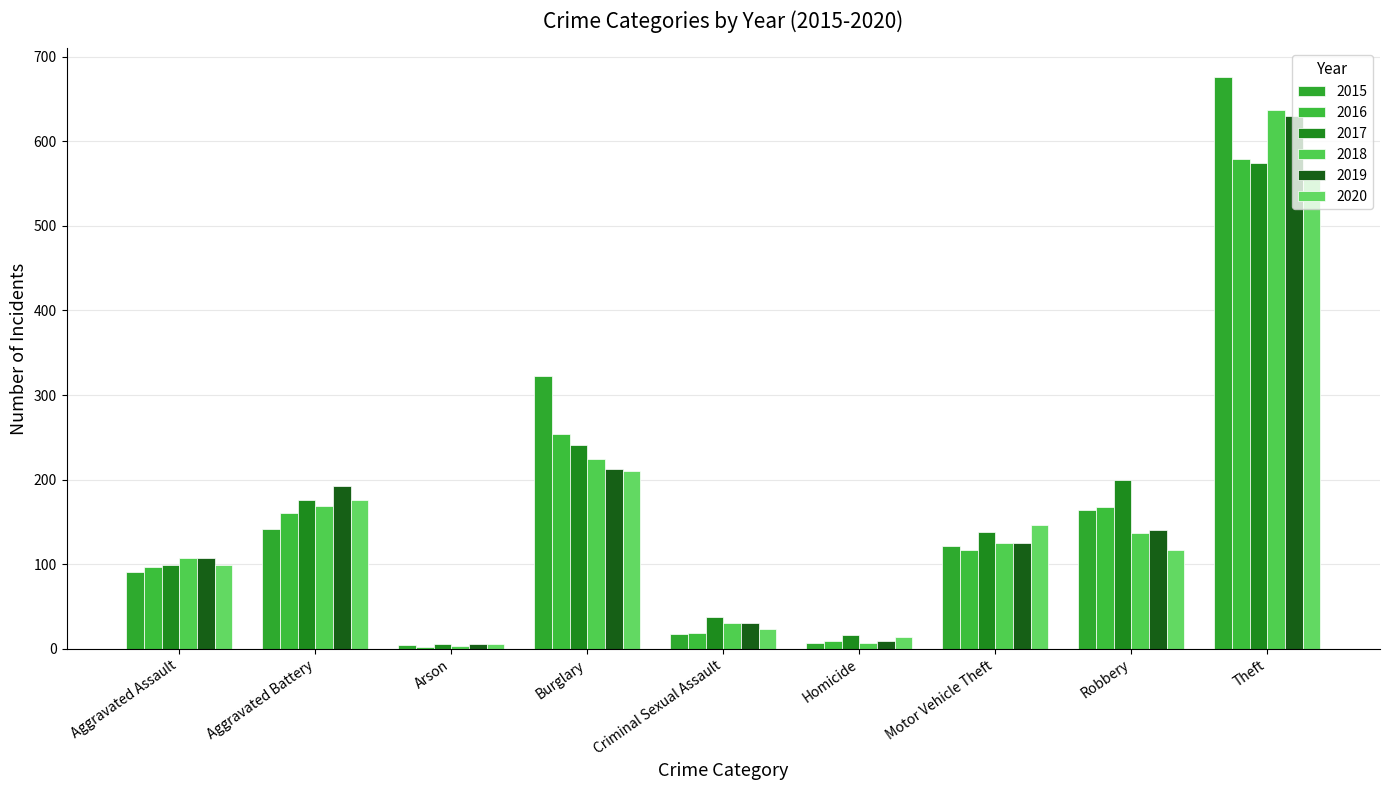

Count the number of categories in the chart.

9